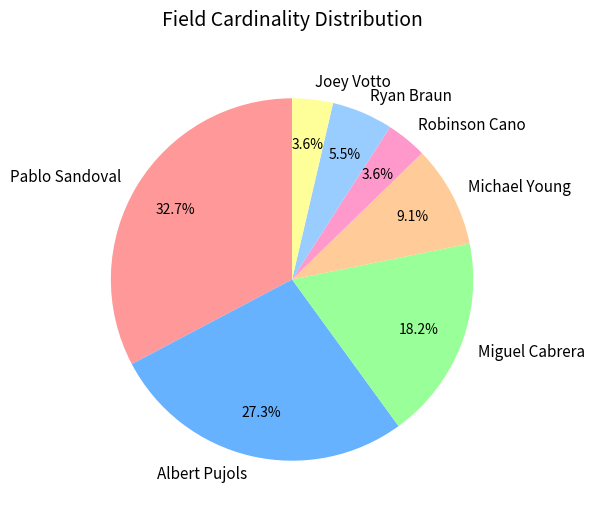

Between Albert Pujols and Ryan Braun, which is larger?

Albert Pujols